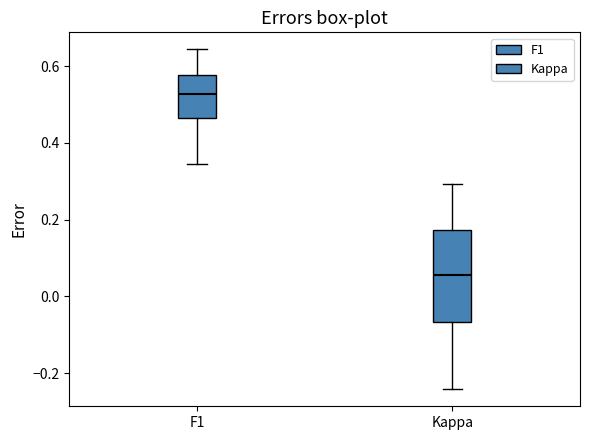

Which box is the tallest, from its lower edge to its upper edge?

Kappa